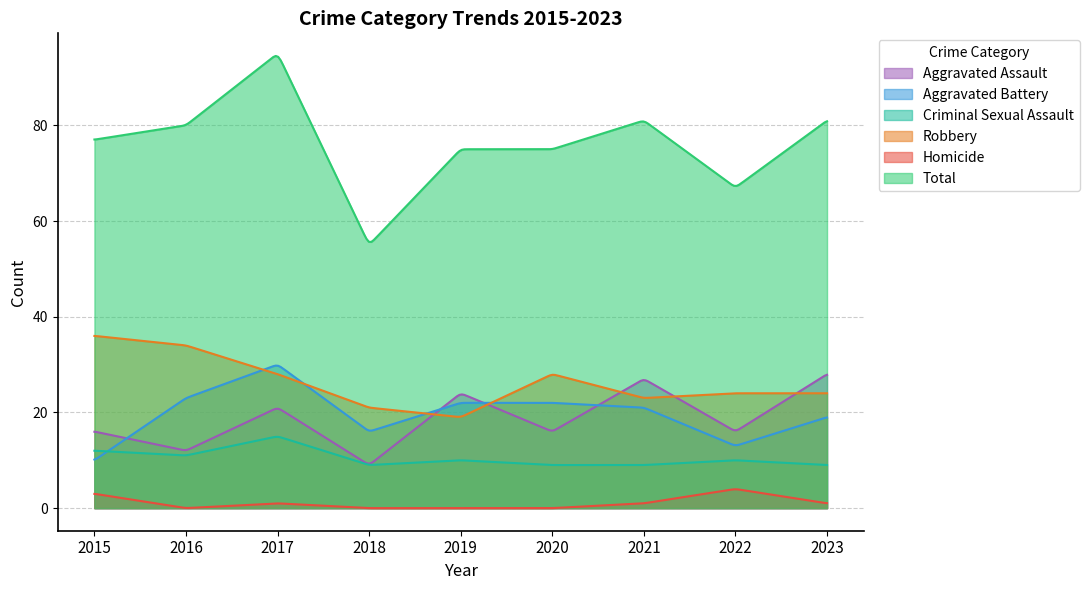

What is the value of the Criminal Sexual Assault point at the 2nd from the left?

11